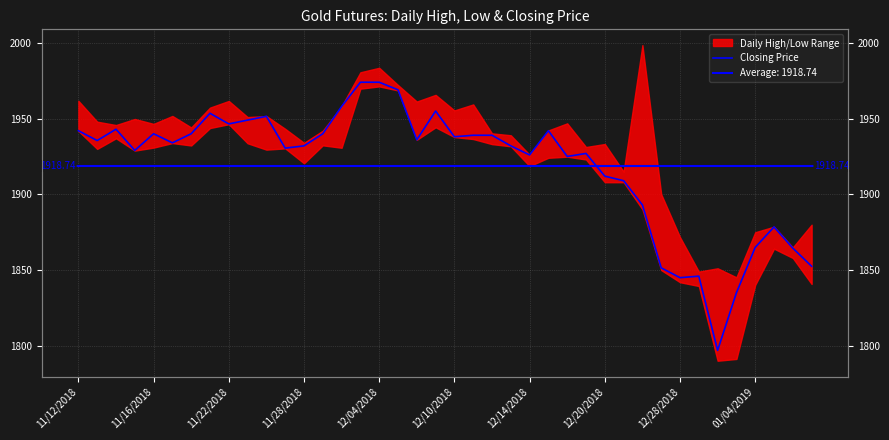

Which has a higher value, 33 or 11/12/2018?

11/12/2018